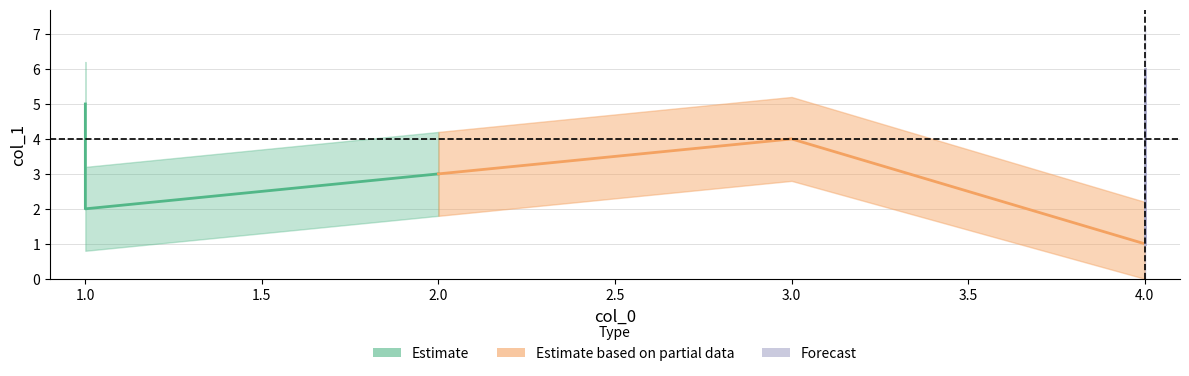

List the labels in order of value, smallest first.

4, 1, 2, 3, 1, 4